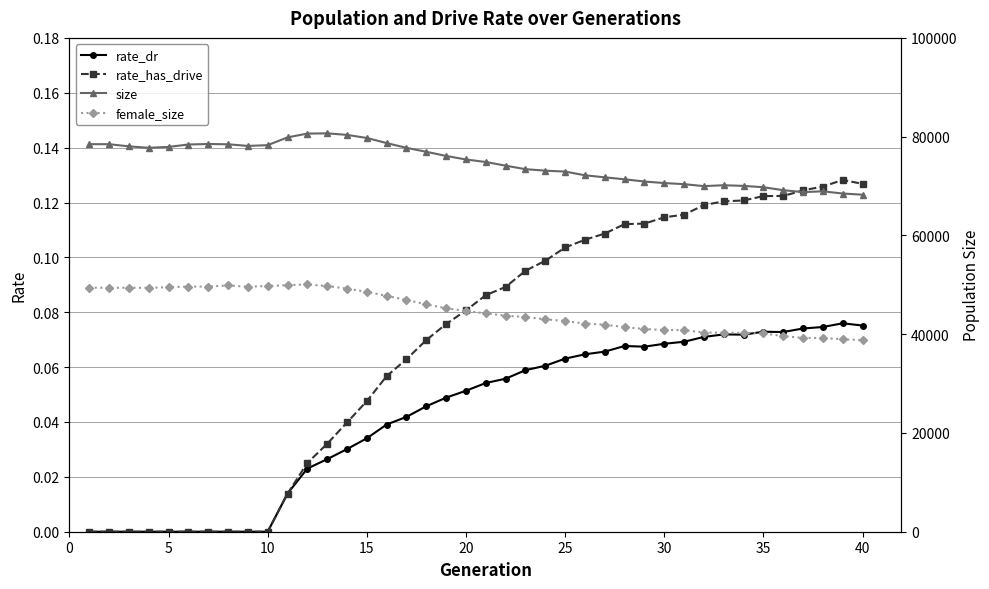

Does the chart display data point markers on the line(s)?

Yes